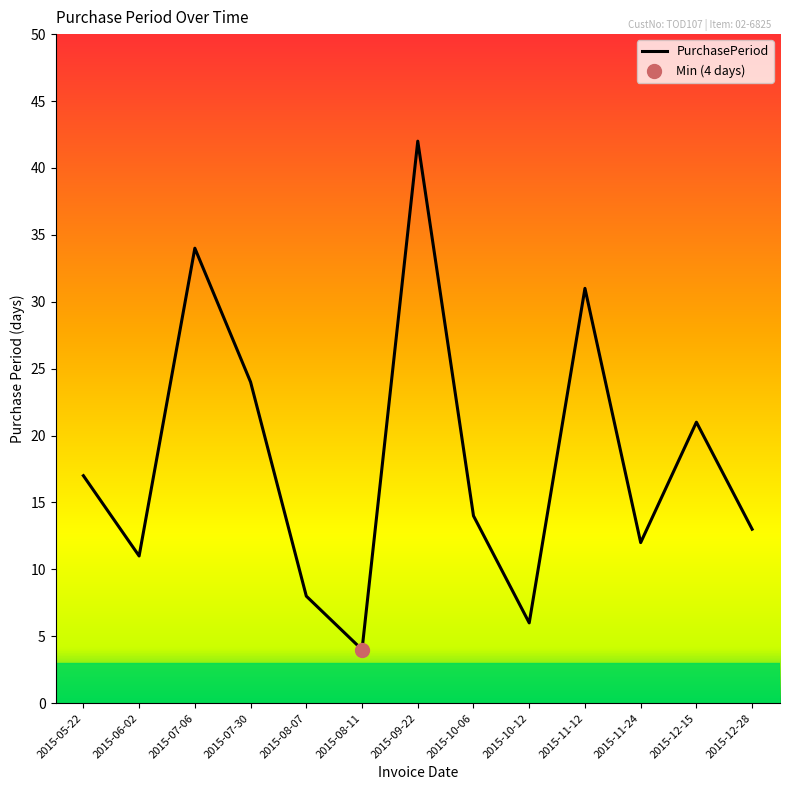

Reading left to right, extract all data points from this chart.

17	11	34	24	8	4	42	14	6	31	12	21	13